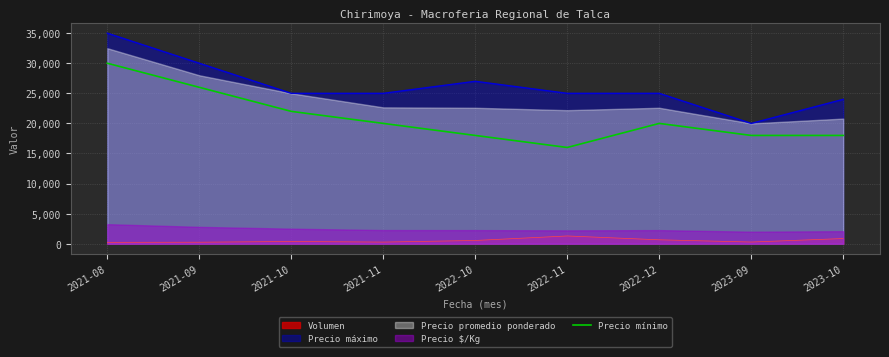

Where is Precio mínimo nearest to the value 23000?

2021-10